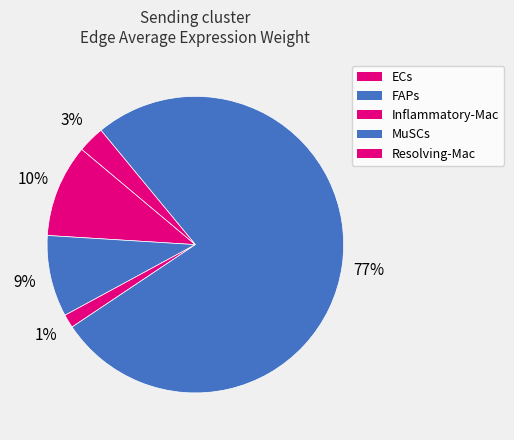

To the nearest percent, what portion does FAPs represent?

9%